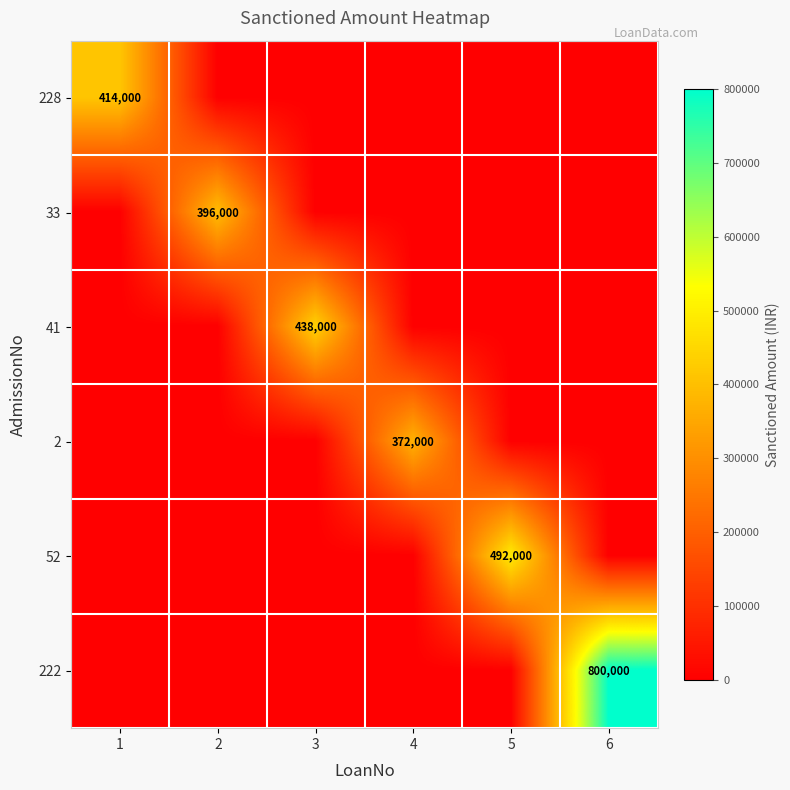

What is the total value across all series at 1?

414000